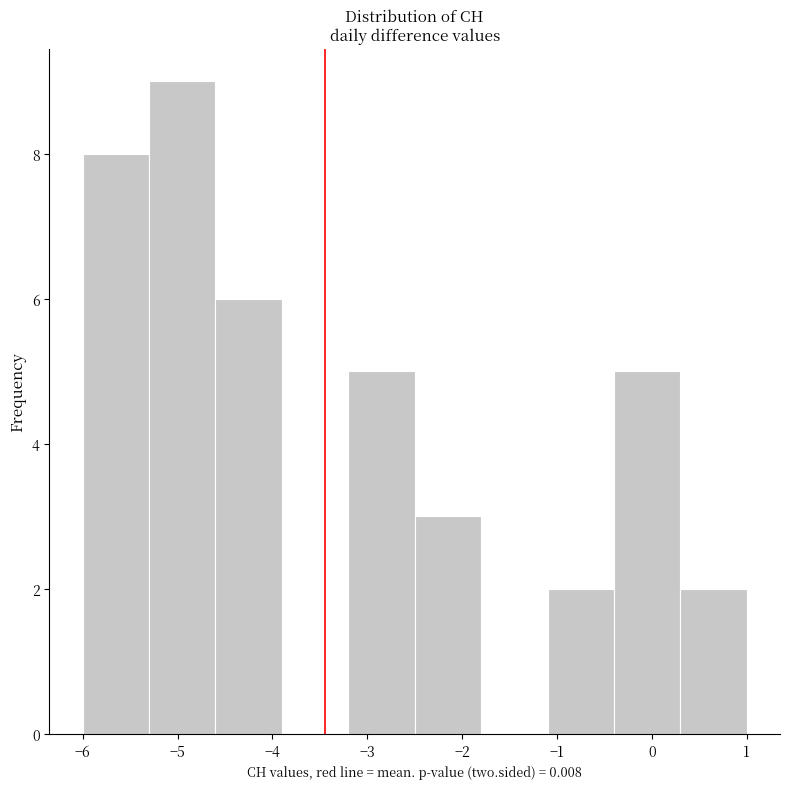

Reading left to right, list every bar in this chart as the range it spans on the x-axis followed by its height. The values are not printed on the chart, so give them approximately, as read against the axis.

-6.0 to -5.3: 8
-5.3 to -4.6: 9
-4.6 to -3.9: 6
-3.9 to -3.2: 0
-3.2 to -2.5: 5
-2.5 to -1.8: 3
-1.8 to -1.1: 0
-1.1 to -0.4: 2
-0.4 to 0.3: 5
0.3 to 1.0: 2